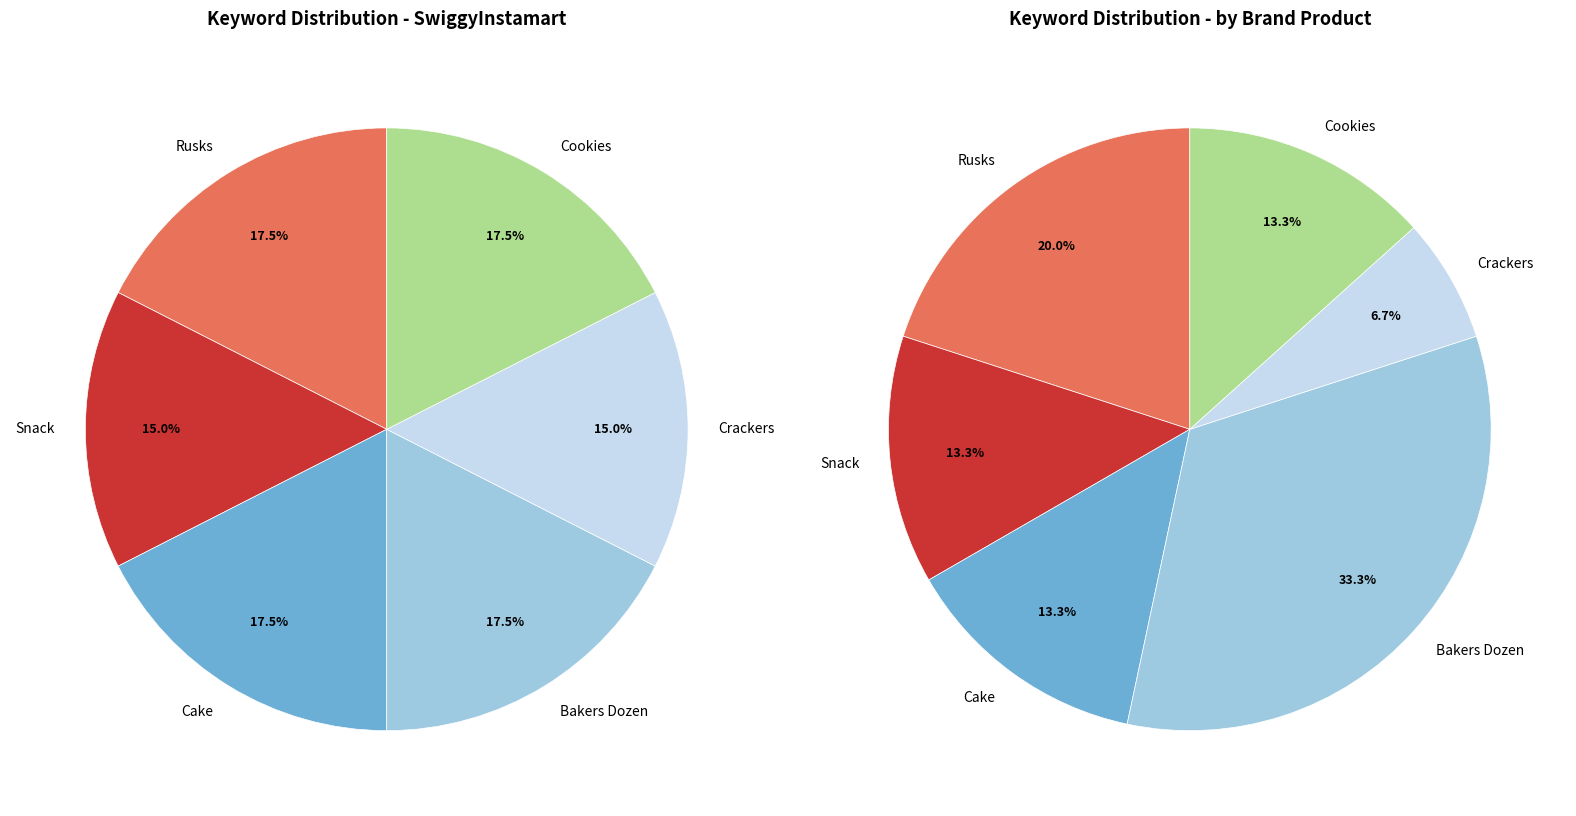

To the nearest percent, what percentage of the pie is Cake?

18%